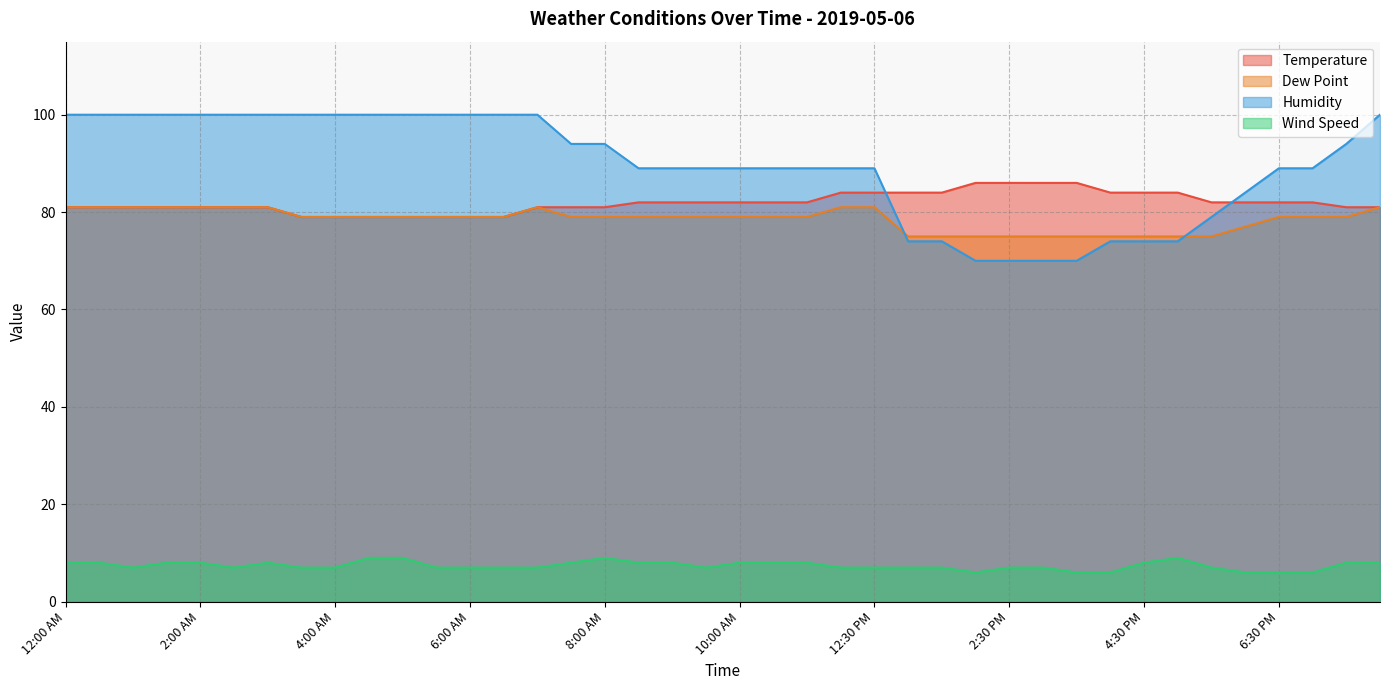

True or false: Humidity and Wind Speed cross at least once.

False